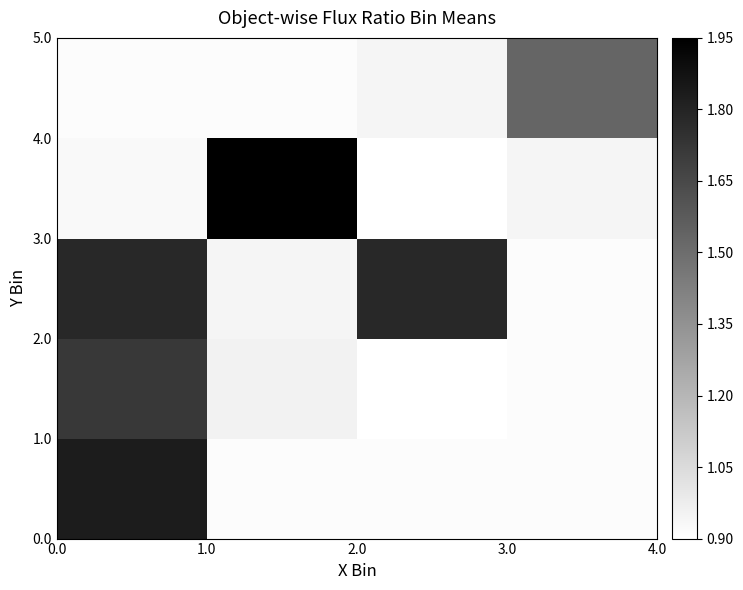

Count the number of categories in the chart.

4